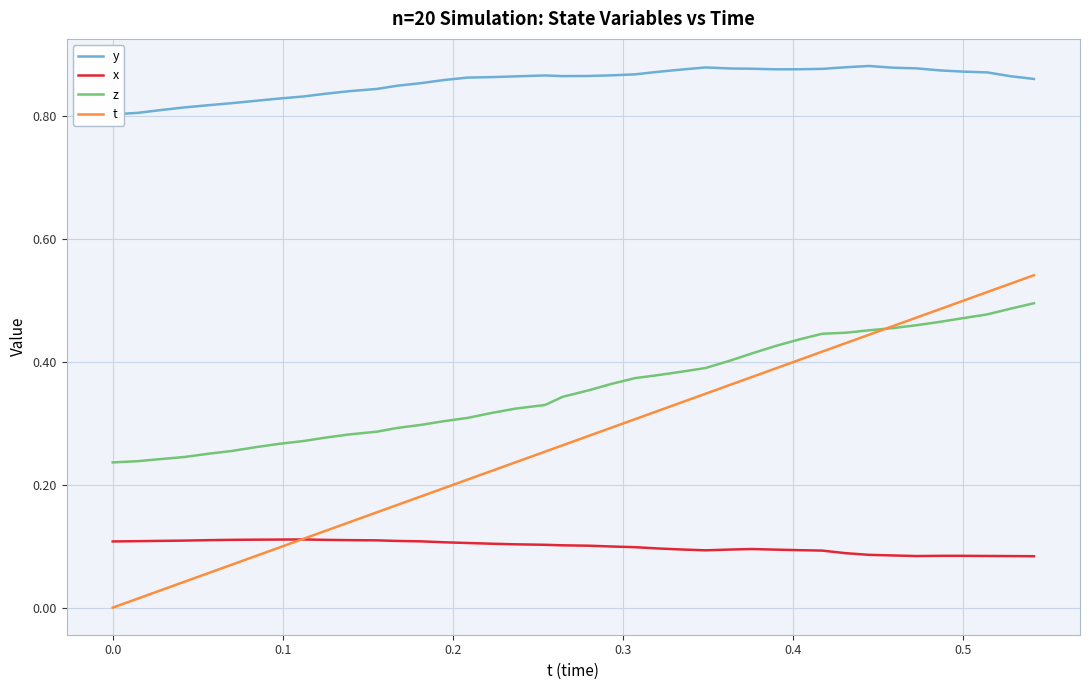

True or false: z and x intersect in this chart.

False